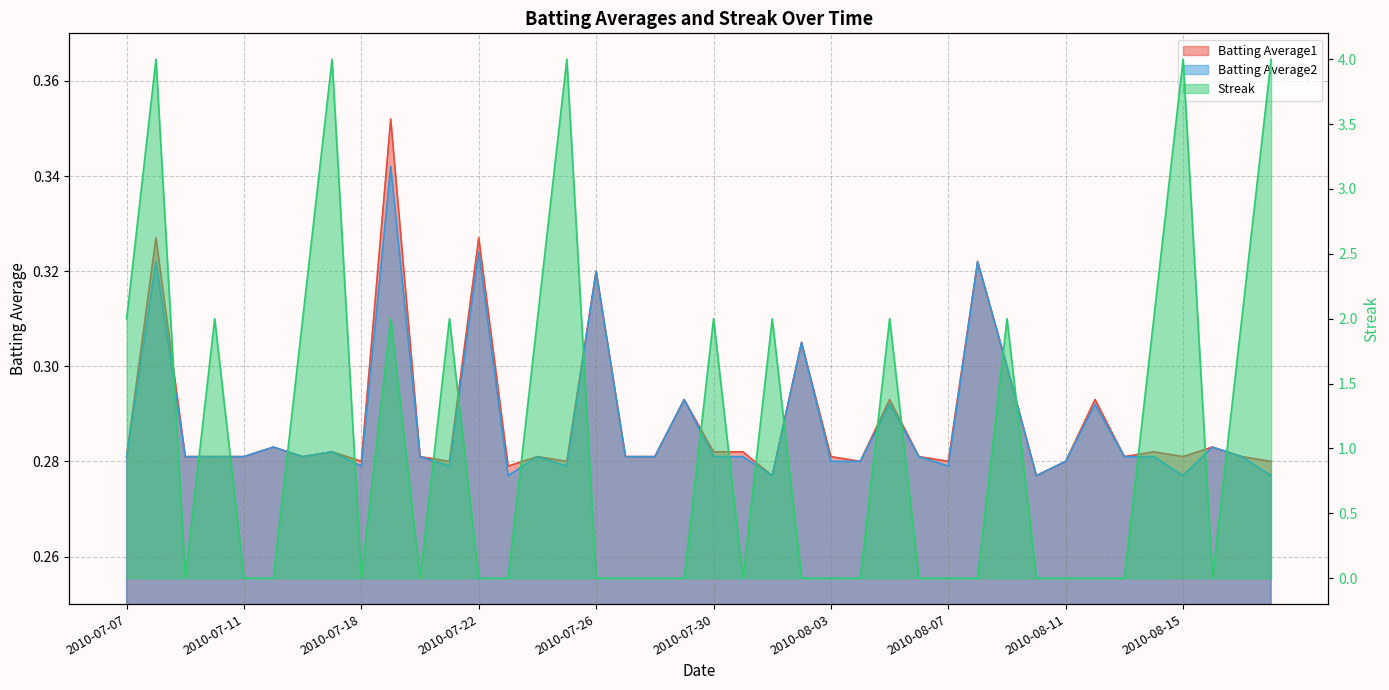

List the labels in order of Batting Average1 value, smallest first.

2010-08-01, 2010-08-10, 2010-07-23, 2010-07-18, 2010-07-21, 2010-07-25, 2010-08-04, 2010-08-07, 2010-08-11, 2010-08-18, 2010-07-07, 2010-07-09, 2010-07-10, 2010-07-11, 2010-07-16, 2010-07-20, 2010-07-24, 2010-07-27, 2010-07-28, 2010-08-03, 2010-08-06, 2010-08-13, 2010-08-15, 2010-08-17, 2010-07-17, 2010-07-30, 2010-07-31, 2010-08-14, 2010-07-15, 2010-08-16, 2010-07-29, 2010-08-05, 2010-08-12, 2010-08-09, 2010-08-02, 2010-07-26, 2010-08-08, 2010-07-08, 2010-07-22, 2010-07-19